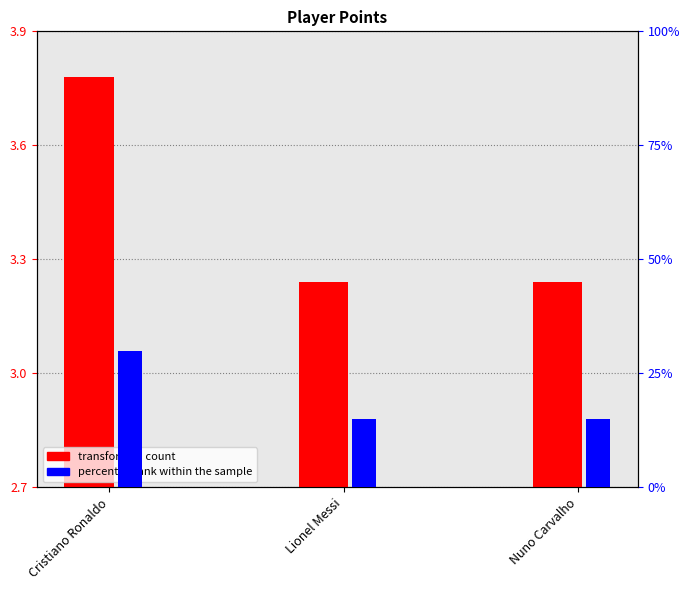

What is the difference between the maximum and minimum values in the transformed count series?

0.5